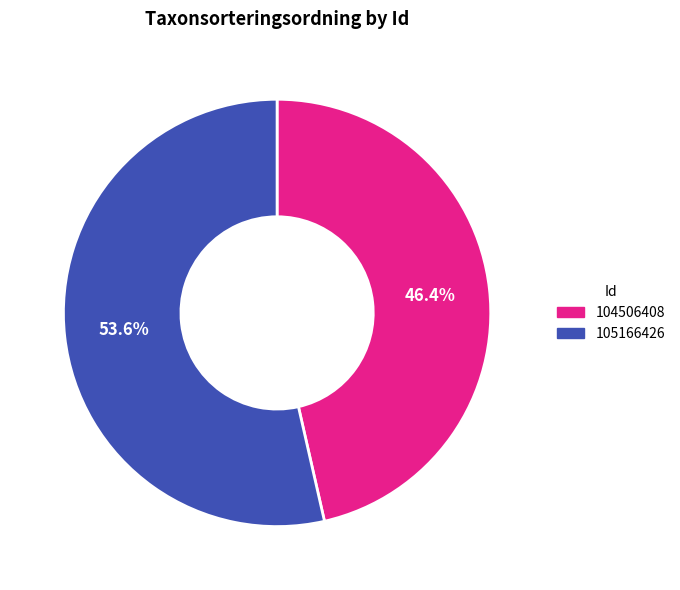

True or false: 105166426 accounts for 54% of the total.

True